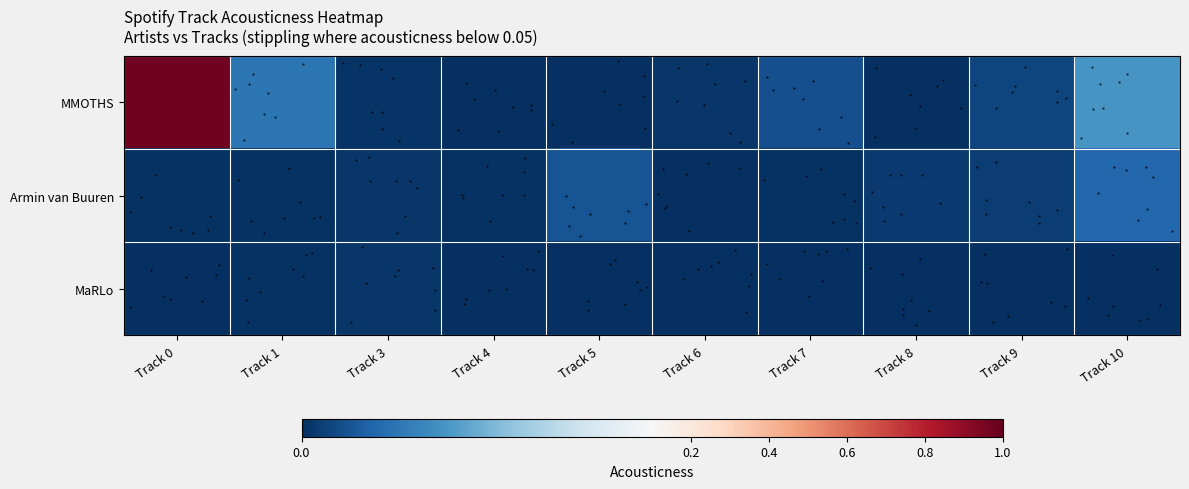

Reading left to right, what are all the values shown in this chart?

row_0: Track 0=1.0	Track 1=0.0	Track 3=0.0	Track 4=0.0	Track 5=0.0	Track 6=0.0	Track 7=0.0	Track 8=0.0	Track 9=0.0	Track 10=0.0
row_1: Track 0=0.0	Track 1=0.0	Track 3=0.0	Track 4=0.0	Track 5=0.0	Track 6=0.0	Track 7=0.0	Track 8=0.0	Track 9=0.0	Track 10=0.0
row_2: Track 0=0.0	Track 1=0.0	Track 3=0.0	Track 4=0.0	Track 5=0.0	Track 6=0.0	Track 7=0.0	Track 8=0.0	Track 9=0.0	Track 10=0.0